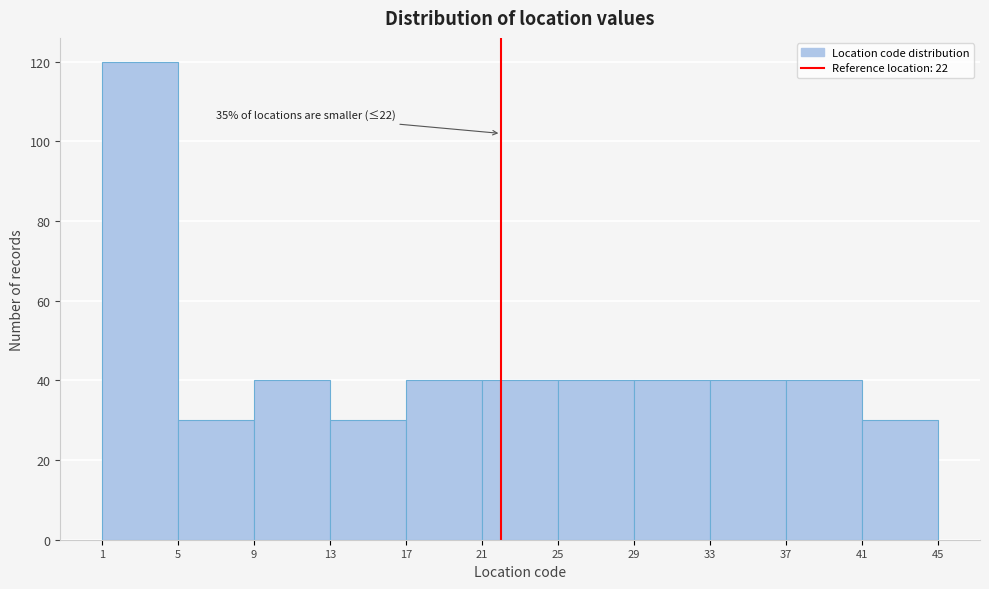

Over which range of the x-axis is the bar tallest?

1 to 5